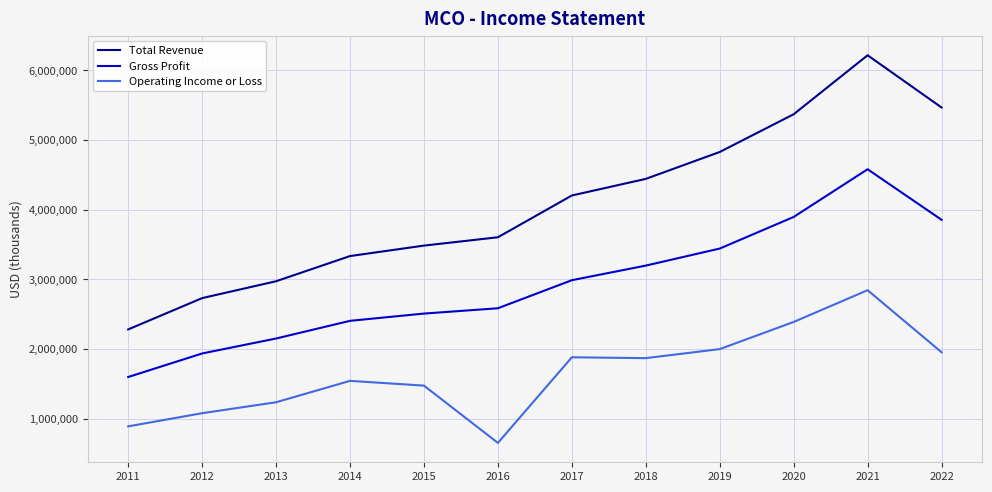

At 2015, list the series in order from largest to smallest.

Total Revenue, Gross Profit, Operating Income or Loss